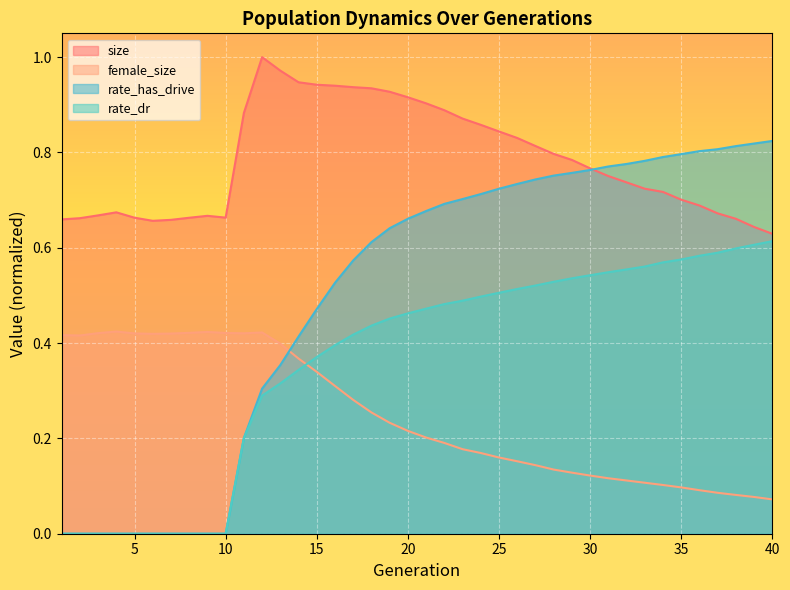

Rank the series by their maximum value, from lowest to highest.

female_size, rate_dr, rate_has_drive, size